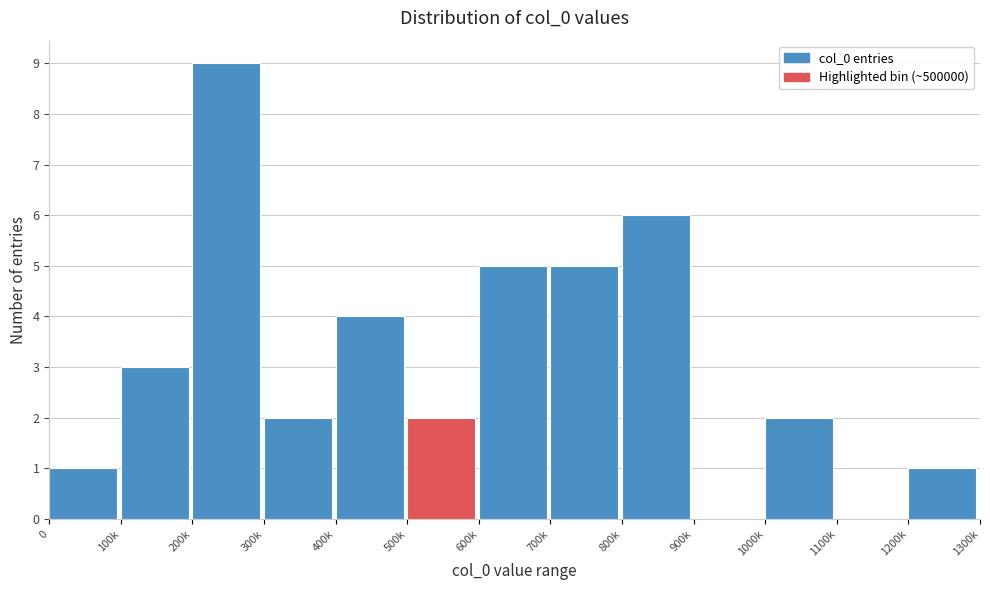

Reading right to left, what are all the values shown in this chart?

1200k=1	1100k=0	1000k=2	900k=0	800k=6	700k=5	600k=5	500k=2	400k=4	300k=2	200k=9	100k=3	0=1